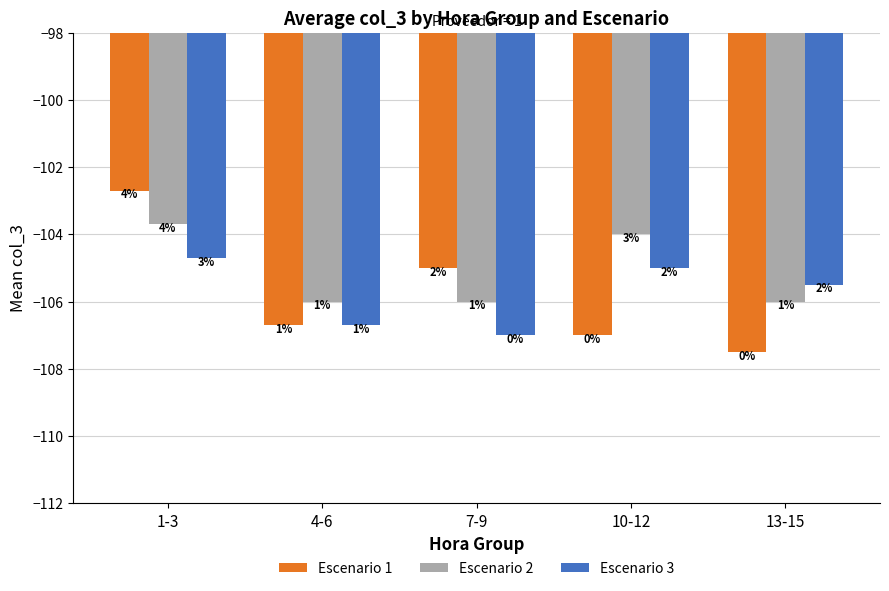

What is the difference between the highest and lowest values at 10-12?

3.0